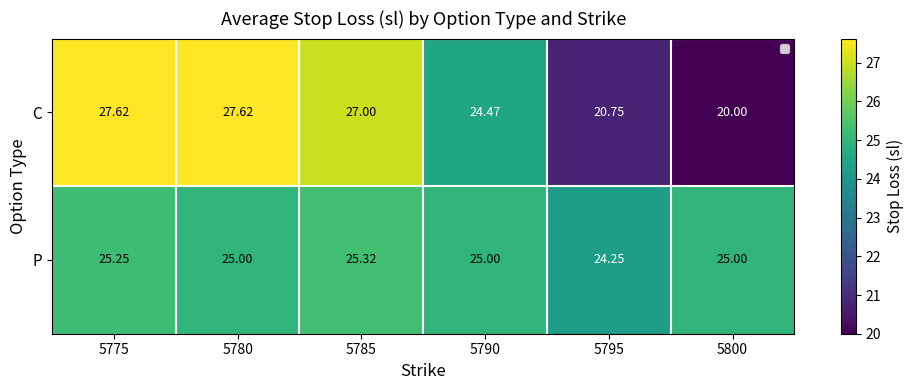

How many values in the C series exceed 27?

2